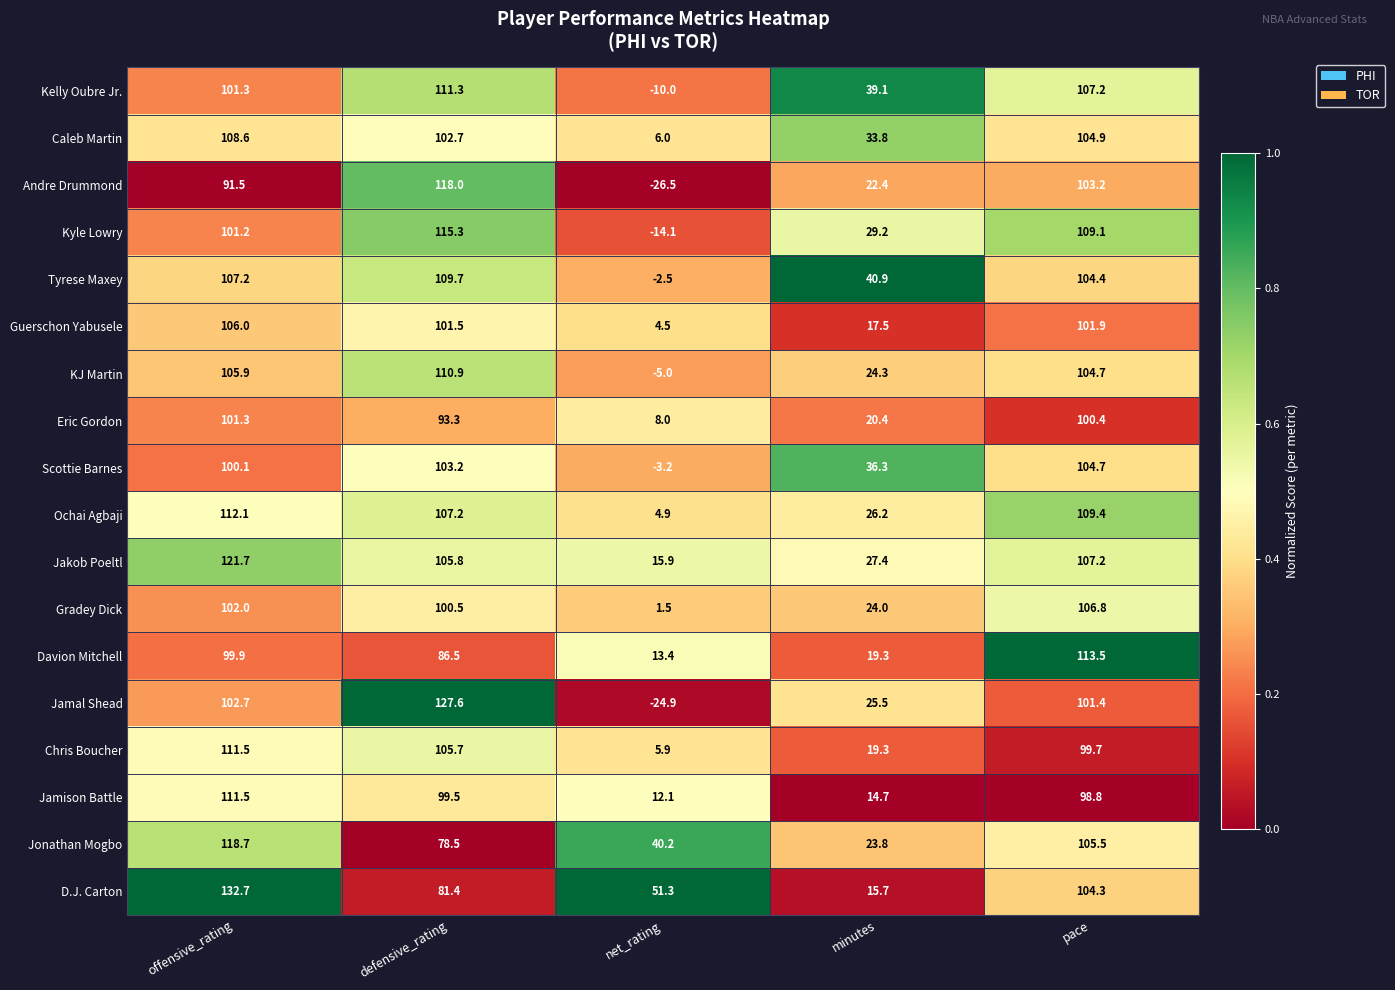

What is the difference between the highest and lowest values at net_rating?

77.8